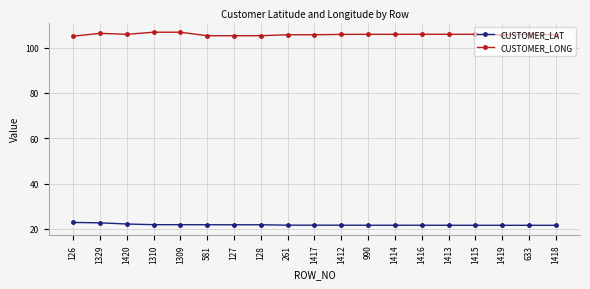

What is the sum of the CUSTOMER_LONG values at 127 and 581?

210.4